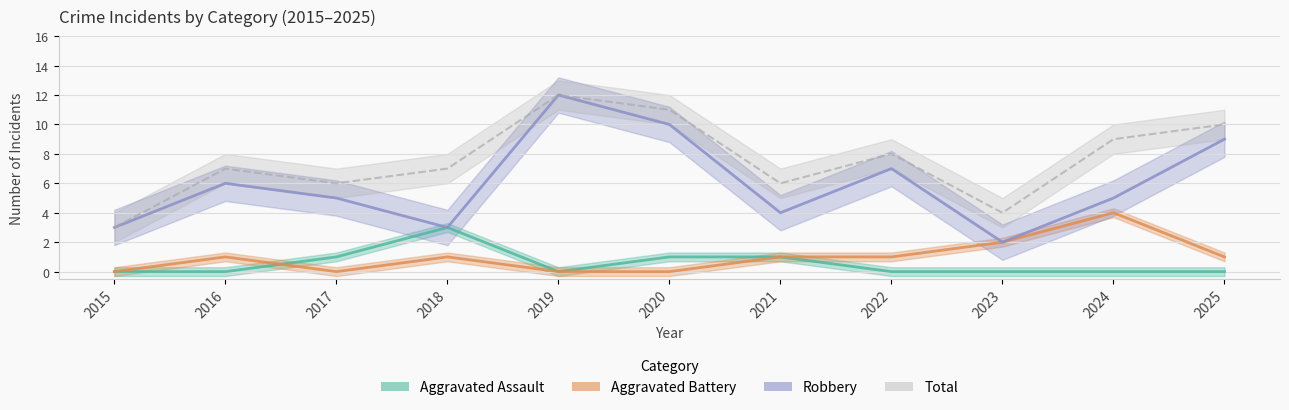

True or false: Aggravated Assault has a value of 1 at 2017.

True